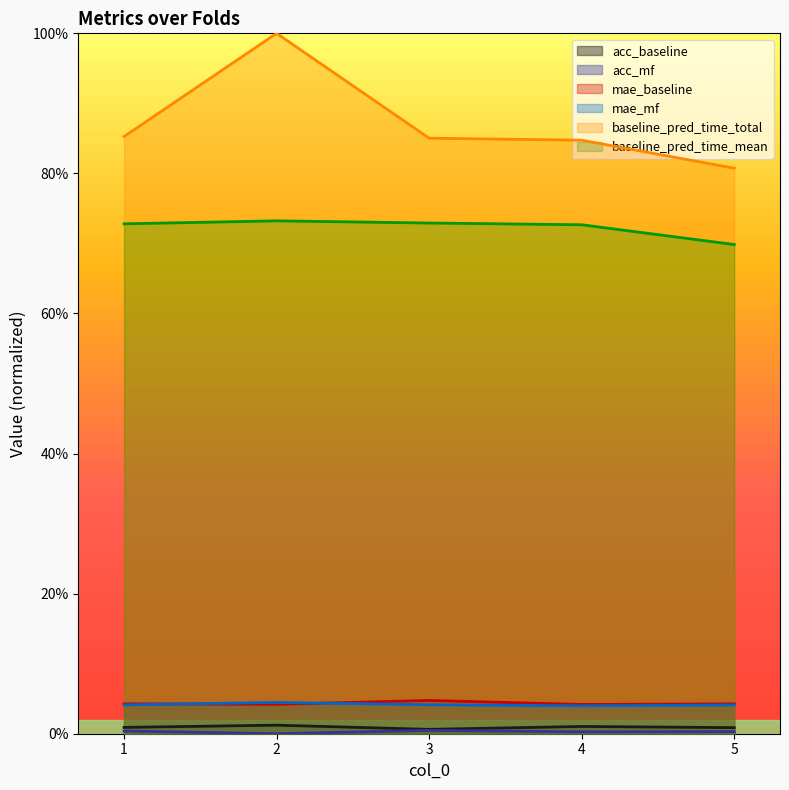

How many categories are shown in the chart?

5